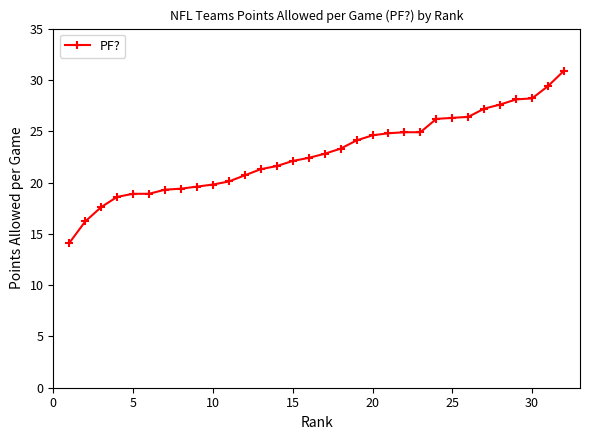

What is the difference between the maximum and second lowest values?

14.7